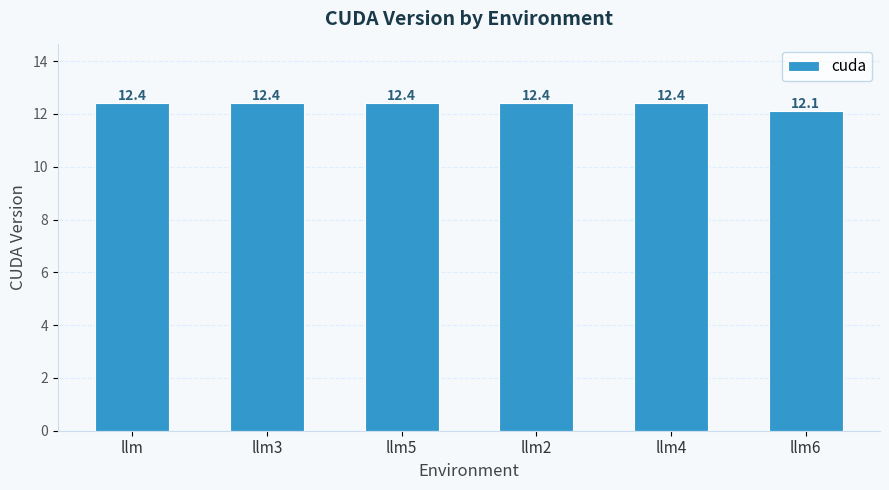

What is the sum of the values at llm5 and llm3?

24.8